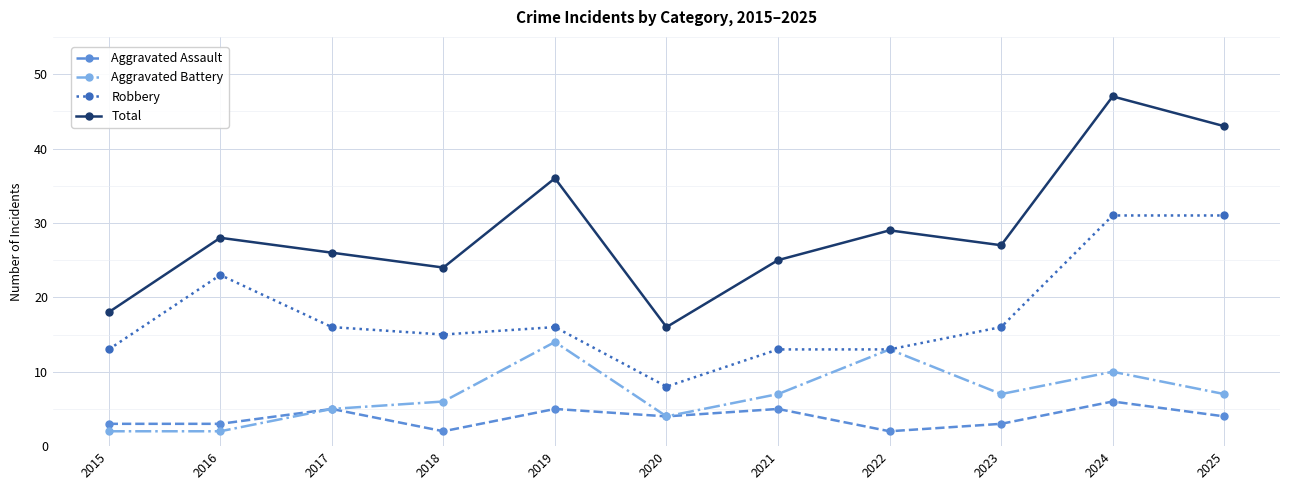

True or false: Aggravated Assault has more than 2 interior local peaks.

True